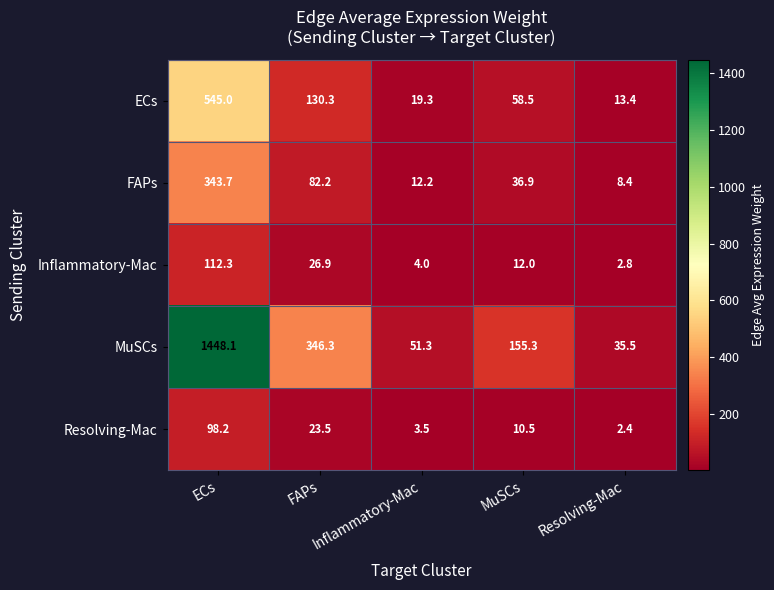

What is the approximate value of ECs at ECs?

545.0